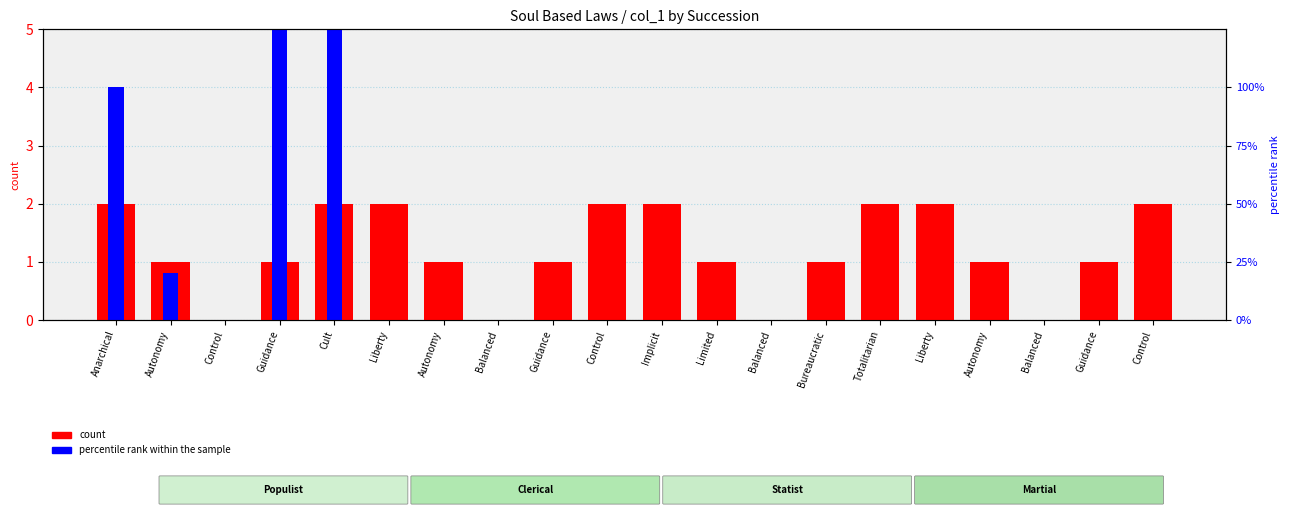

Which series has the widest spread of values?

percentile rank within the sample